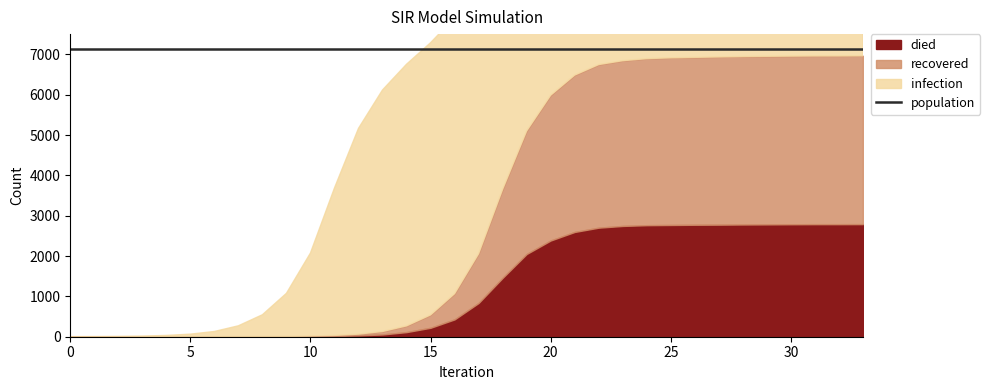

At how many categories does at least one series exceed 2202?

34